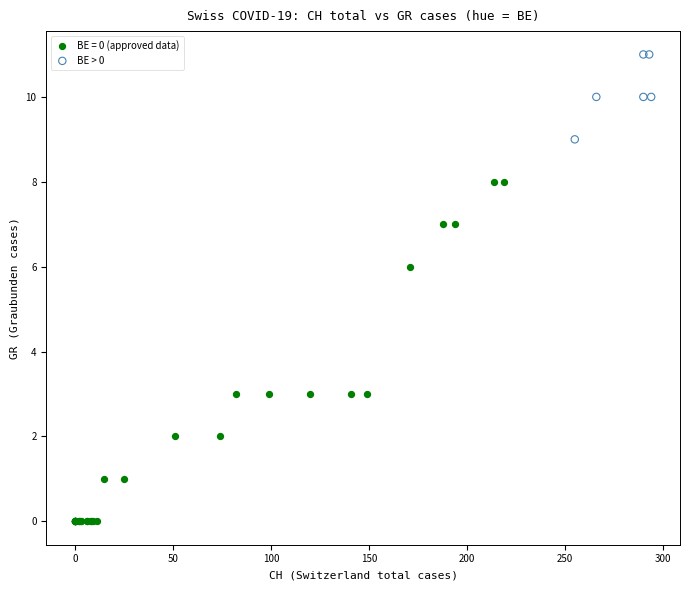

Which series reaches the minimum Y coordinate?

BE = 0 (approved data)